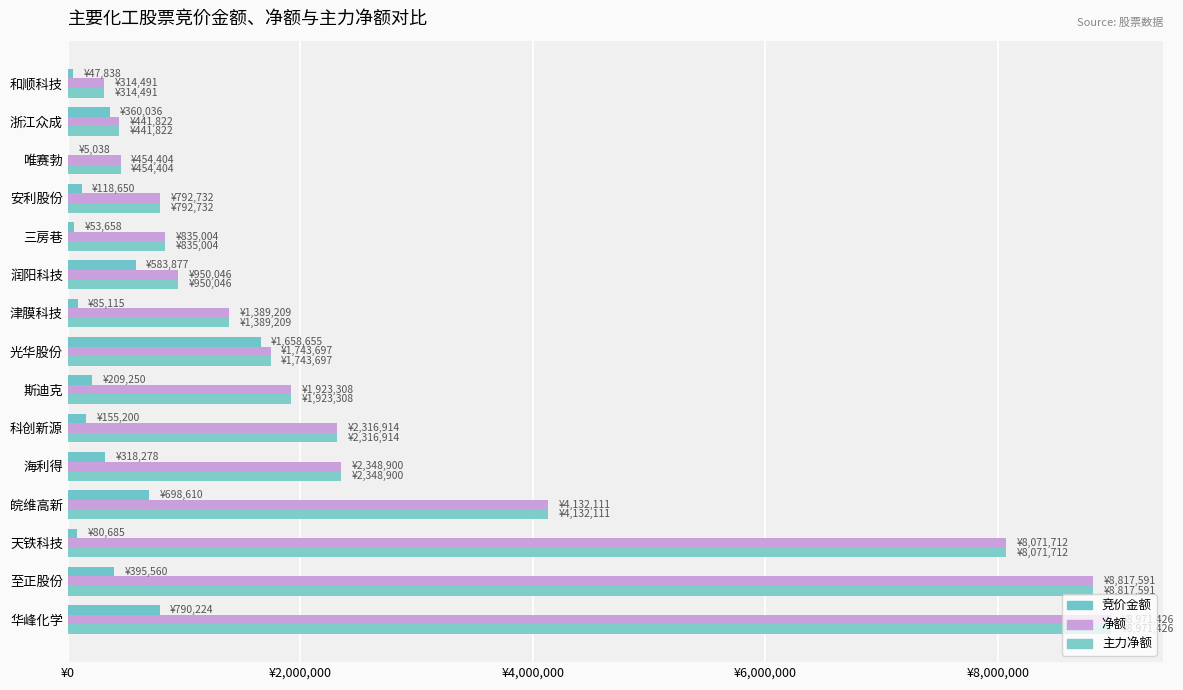

Does the chart contain any negative values?

No